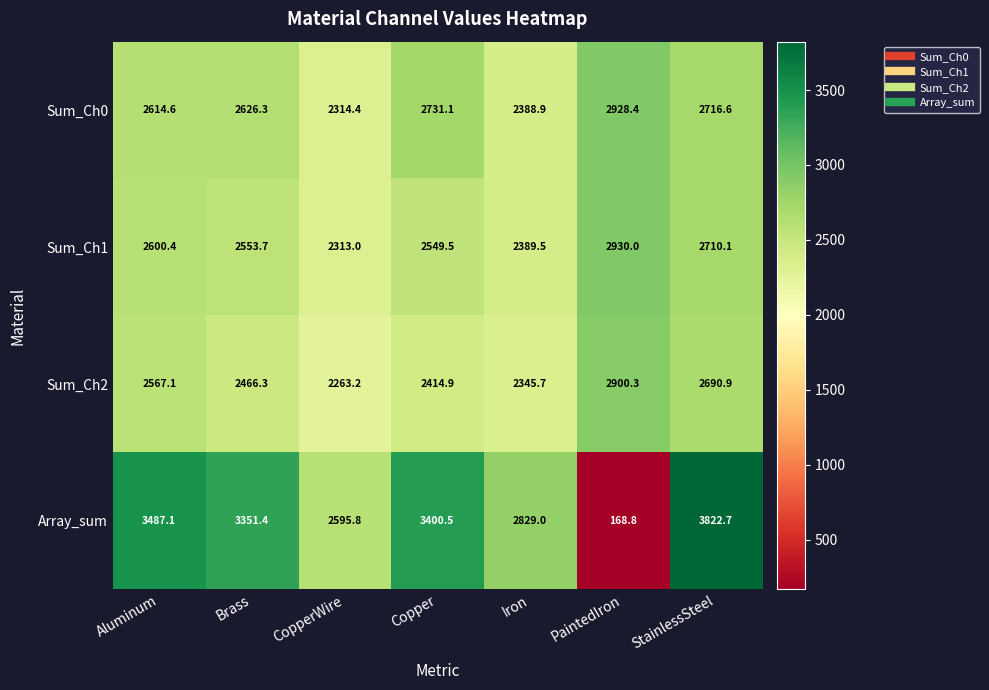

Between Copper and PaintedIron, which series saw the biggest shift?

Array_sum